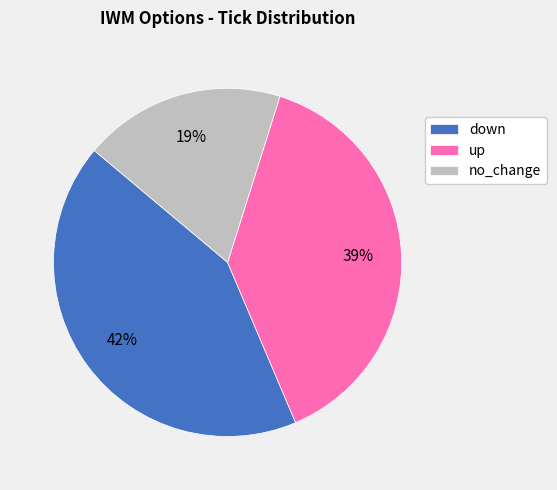

Between up and down, which is larger?

down